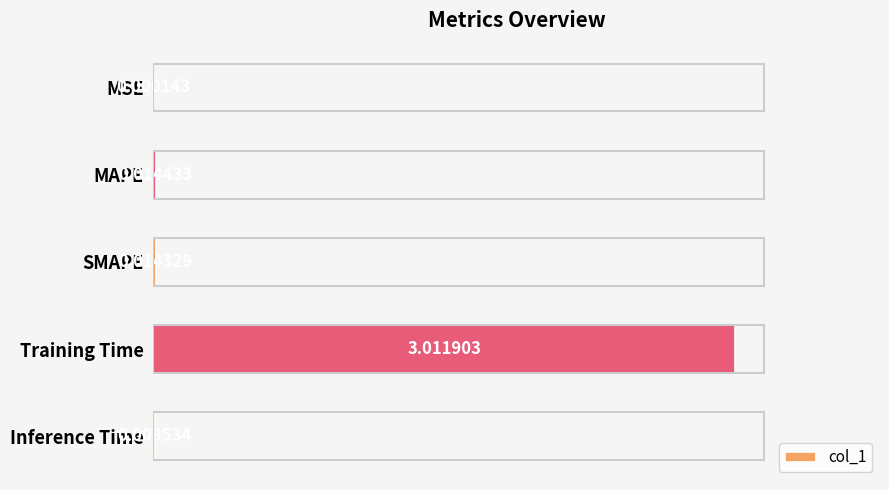

What is the sum of all values?

3.1